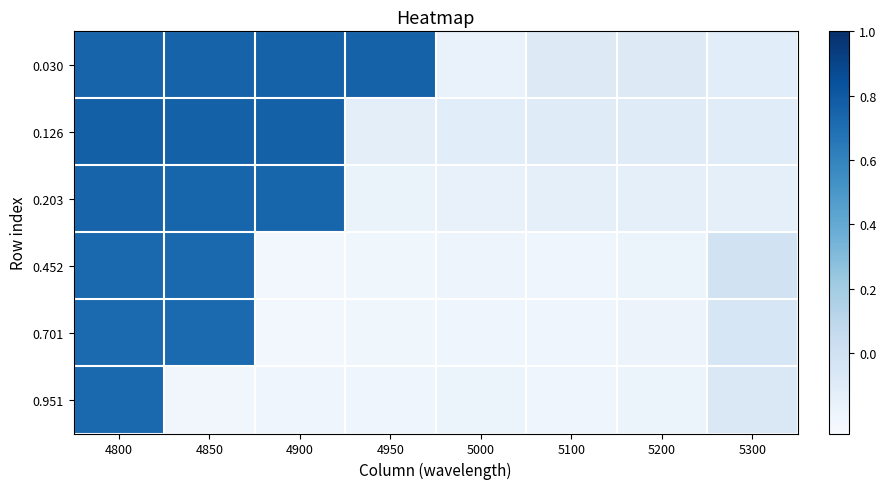

Reading right to left, transcribe all the data shown in this chart.

0.030: 5300=-0.1	5200=-0.1	5100=-0.1	5000=-0.2	4950=0.8	4900=0.8	4850=0.8	4800=0.7
0.126: 5300=-0.1	5200=-0.1	5100=-0.1	5000=-0.1	4950=-0.1	4900=0.8	4850=0.8	4800=0.8
0.203: 5300=-0.1	5200=-0.1	5100=-0.1	5000=-0.2	4950=-0.2	4900=0.7	4850=0.7	4800=0.7
0.452: 5300=-0.0	5200=-0.2	5100=-0.2	5000=-0.2	4950=-0.2	4900=-0.2	4850=0.7	4800=0.7
0.701: 5300=-0.1	5200=-0.2	5100=-0.2	5000=-0.2	4950=-0.2	4900=-0.2	4850=0.7	4800=0.7
0.951: 5300=-0.1	5200=-0.2	5100=-0.2	5000=-0.2	4950=-0.2	4900=-0.2	4850=-0.2	4800=0.7